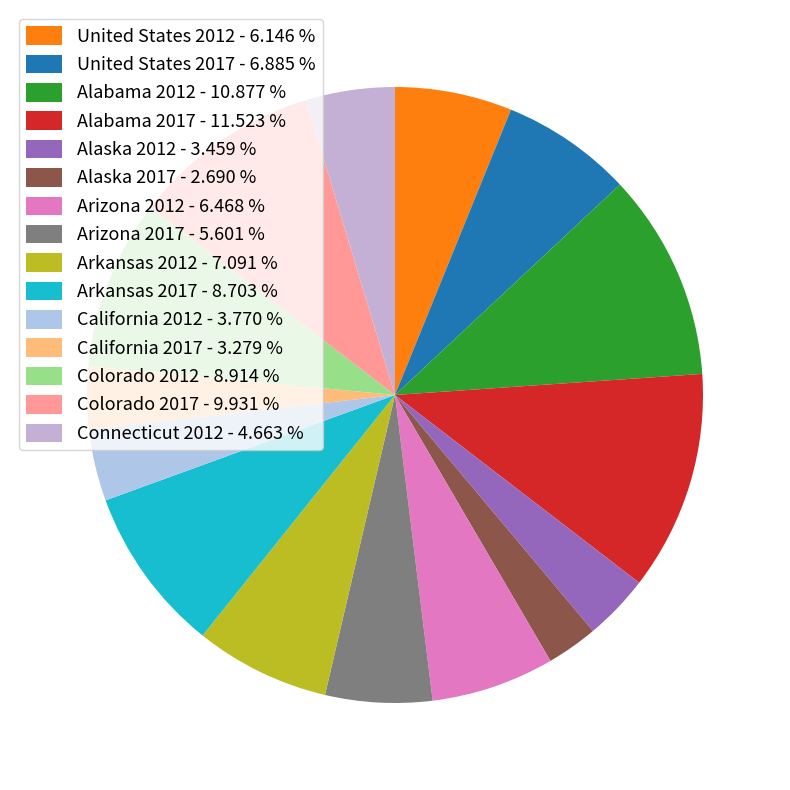

The Alaska 2017 slice represents 3% of the pie. True or false?

True